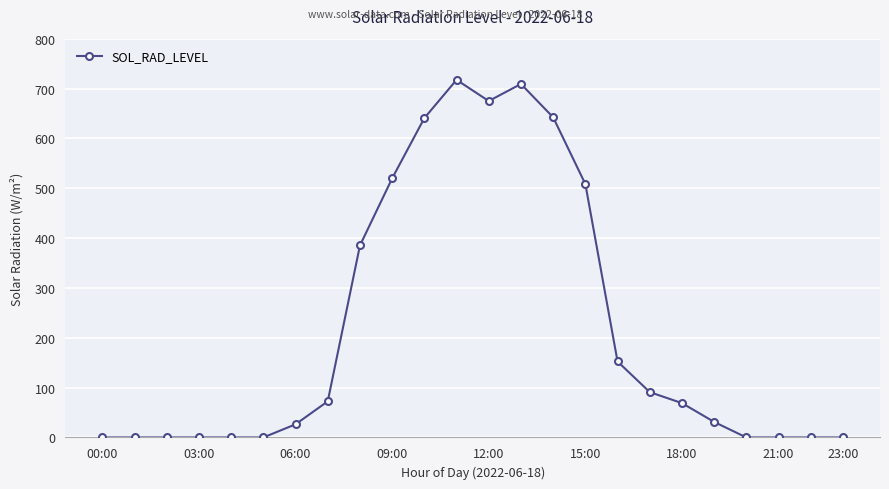

What is the greatest value displayed?

717.4